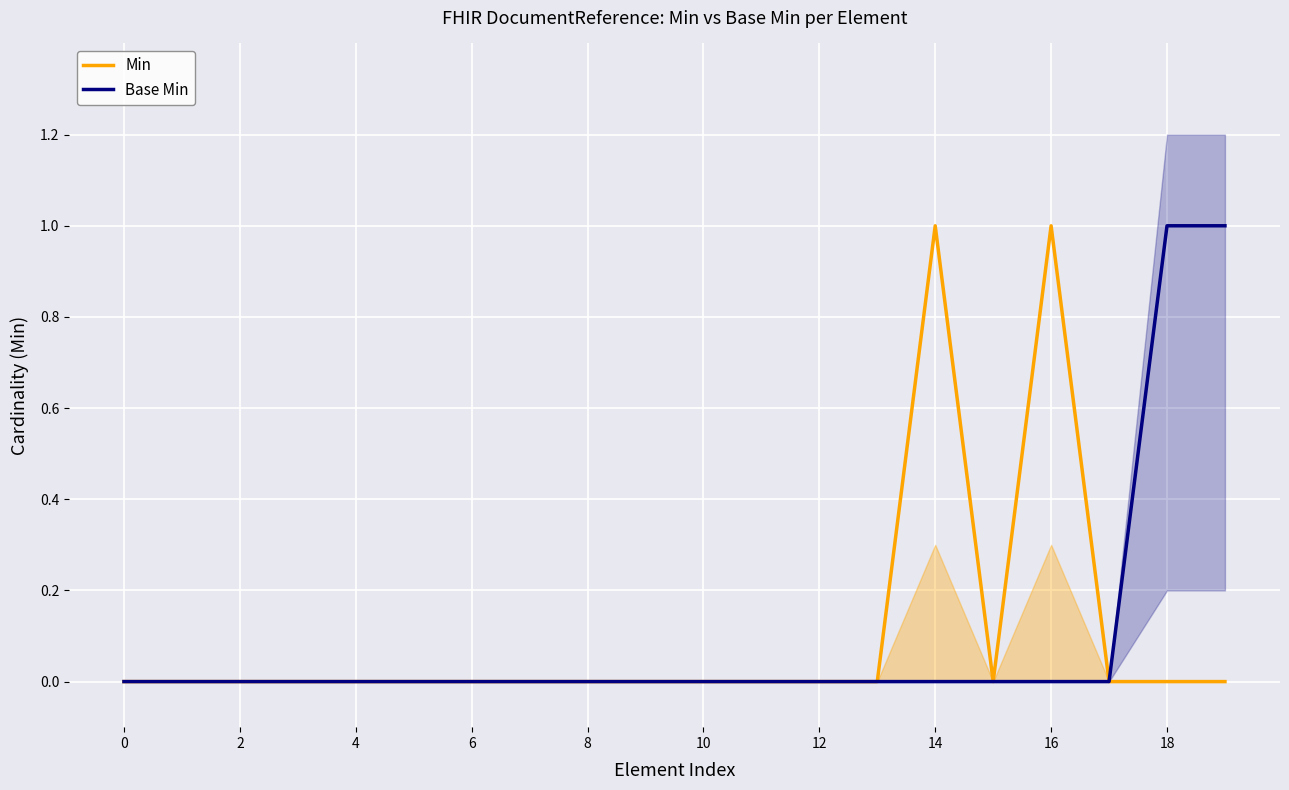

The Min series shows 1 at 16. True or false?

True